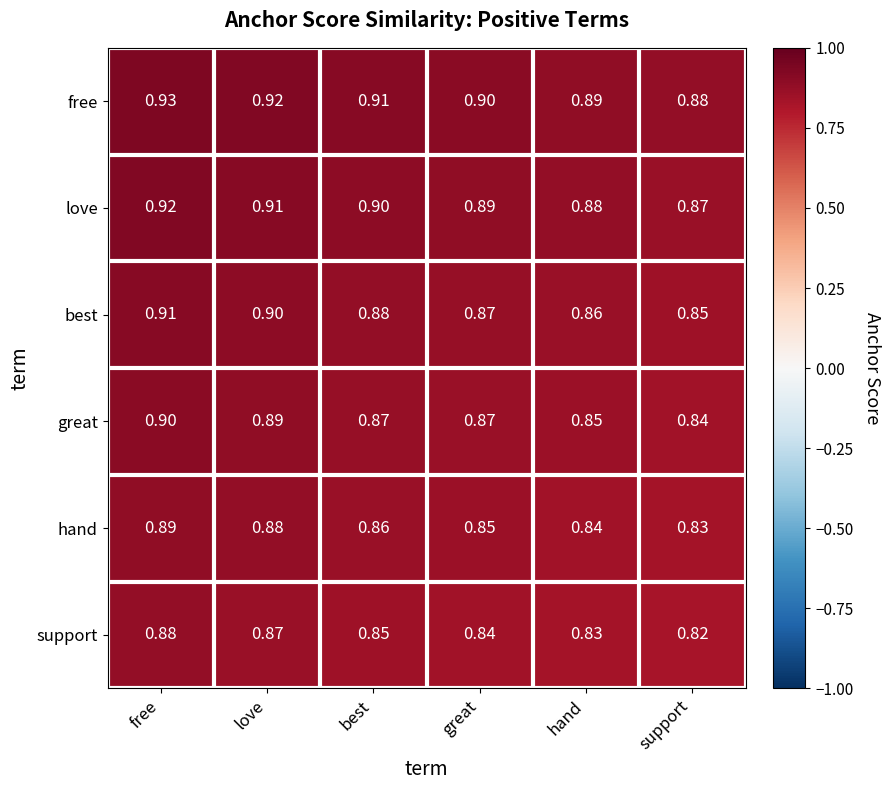

At which category is the sum across all series the highest?

free